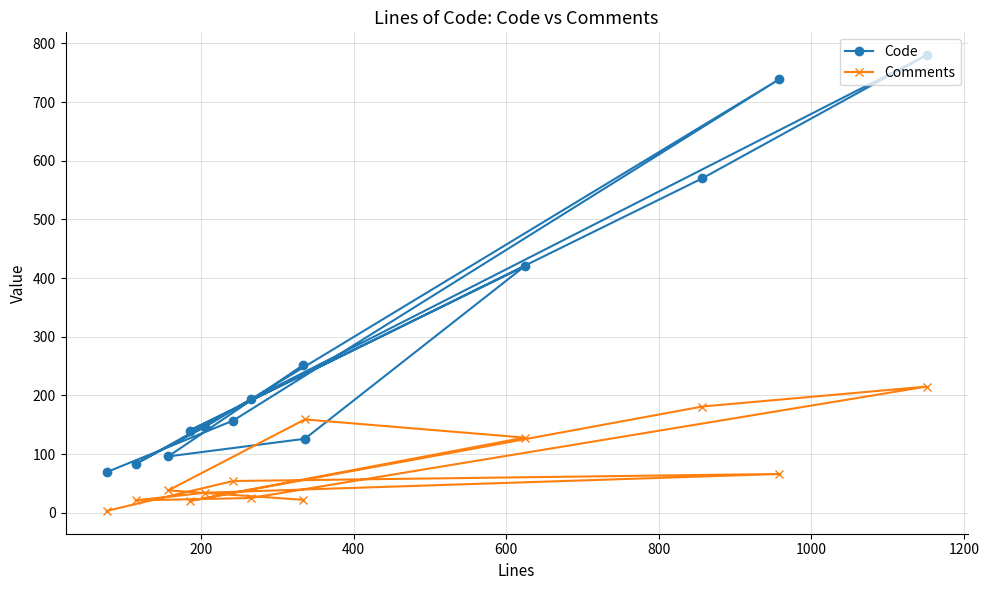

How many values in the Code series exceed 157?

6